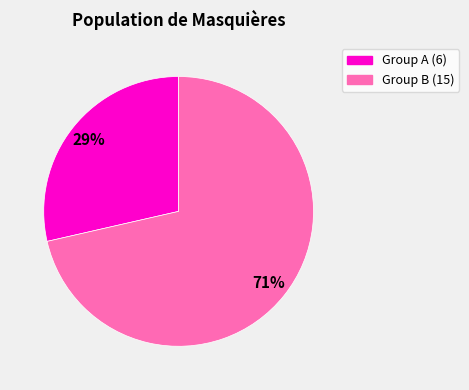

How many slices are in this pie chart?

2